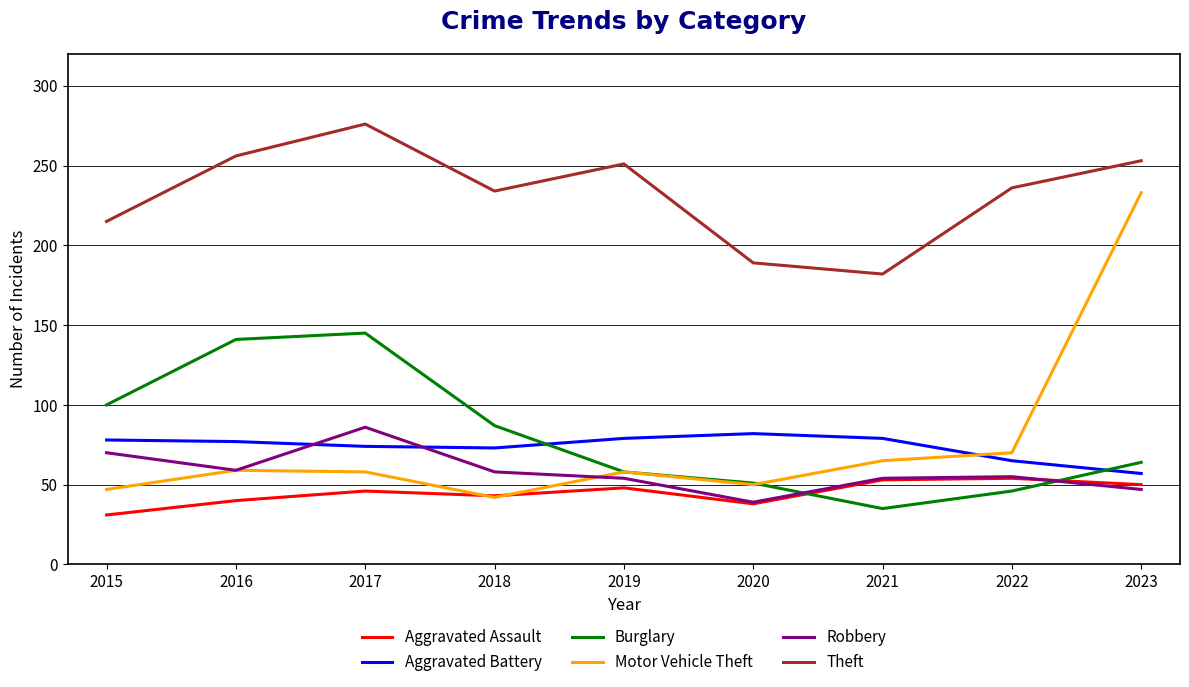

Count the number of data series in this chart.

6